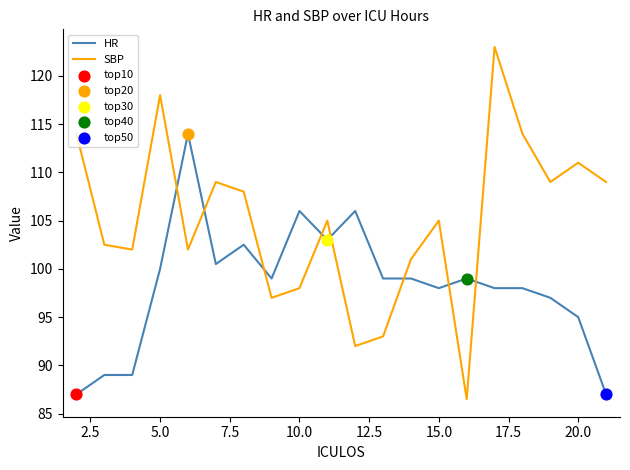

Which series has the largest total across all categories?

SBP